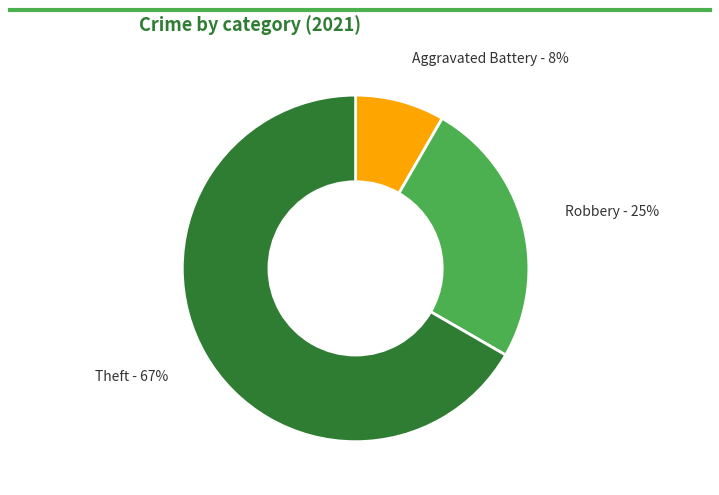

Is it true that Theft - 67% is 57% of the pie?

False